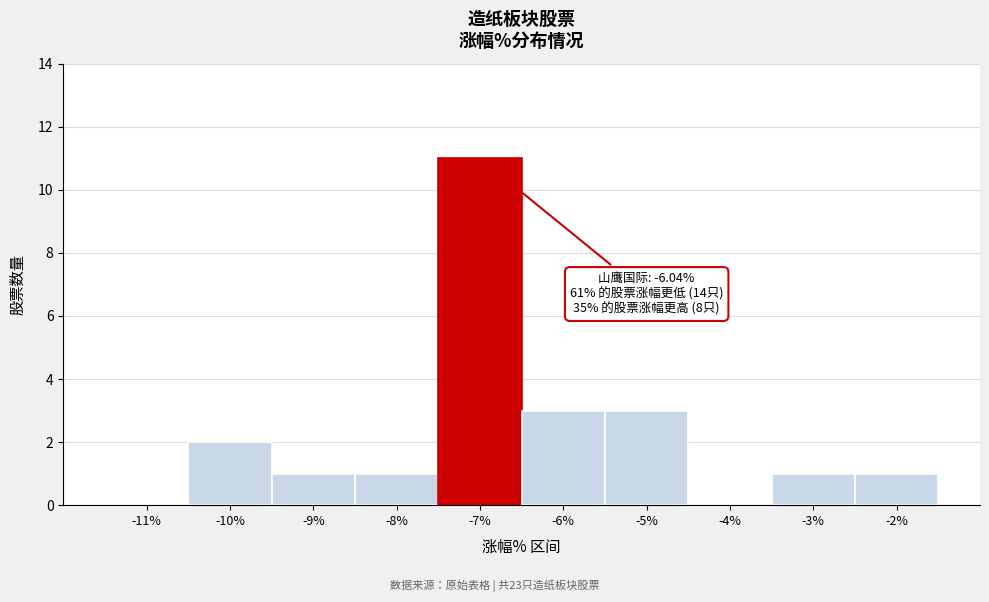

Reading left to right, transcribe all the data shown in this chart.

-11%=0	-10%=2	-9%=1	-8%=1	-7%=11	-6%=3	-5%=3	-4%=0	-3%=1	-2%=1